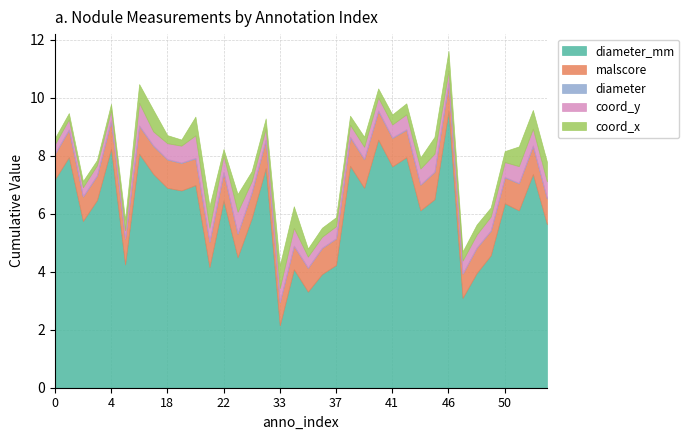

In diameter, how many points are lower than both neighbors (excluding endpoints)?

12